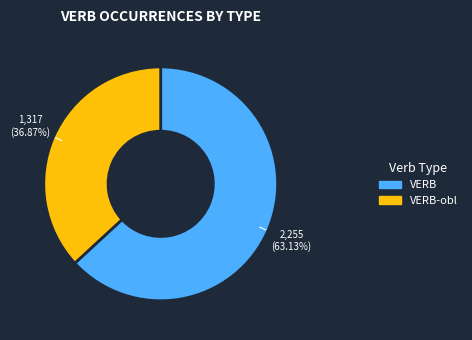

Does any single category account for the majority?

Yes